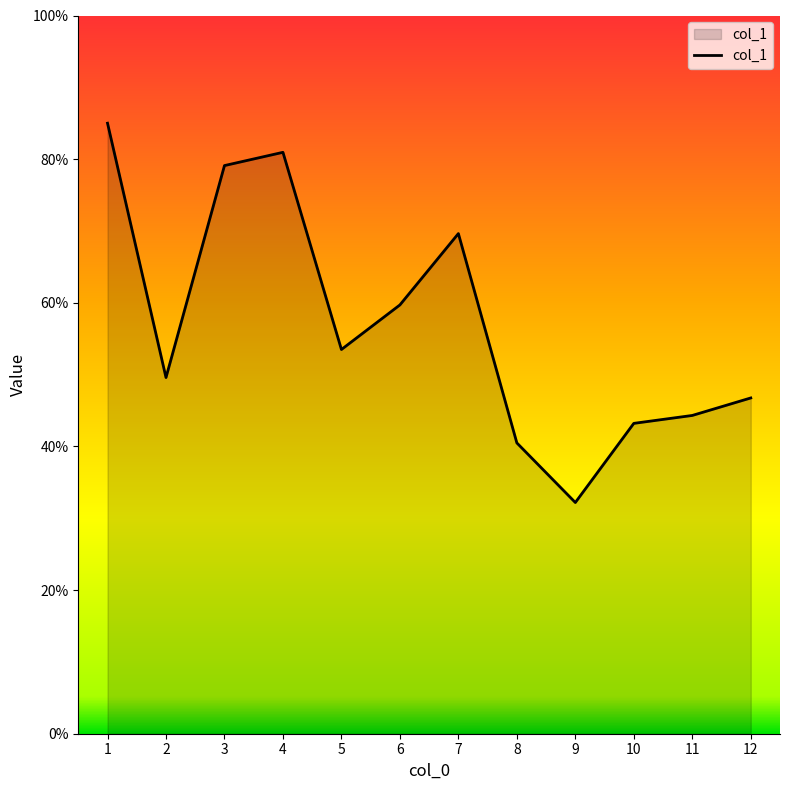

What is the average value?

57.0